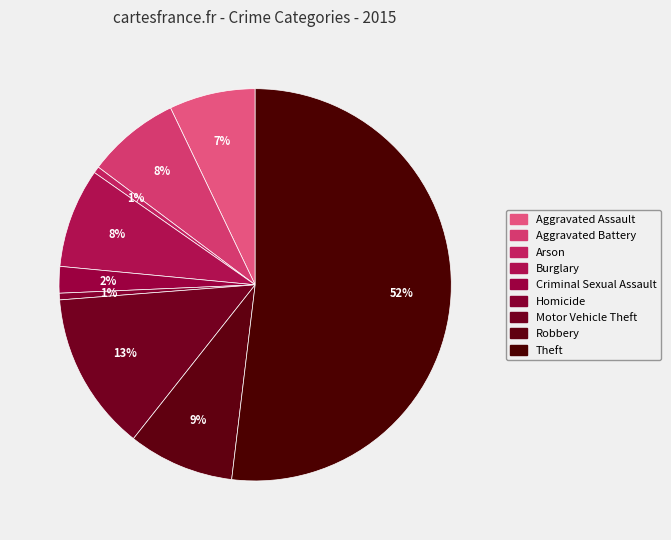

Which category accounts for the majority?

Theft